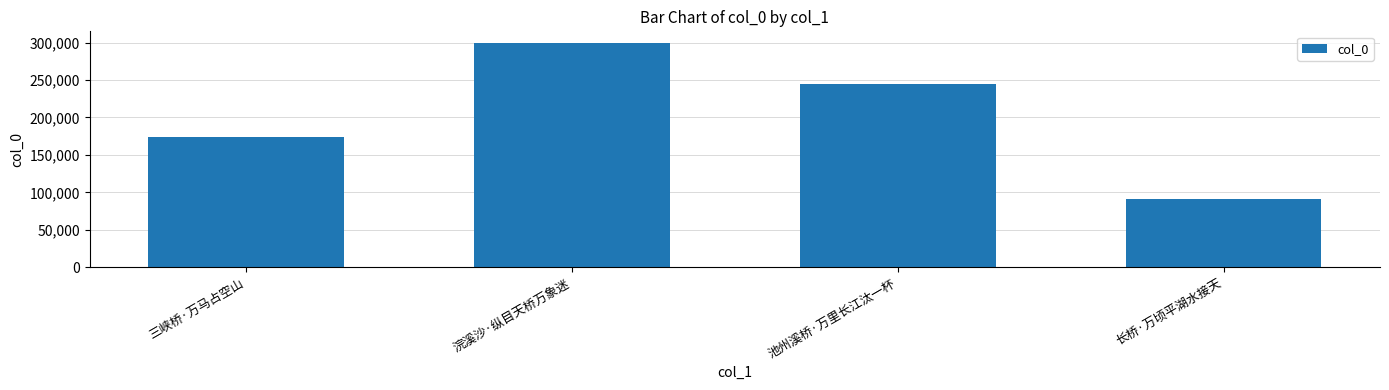

Rank the categories by value from lowest to highest.

长桥·万顷平湖水接天, 三峡桥·万马占空山, 池州溪桥·万里长江汰一杯, 浣溪沙·纵目天桥万象迷